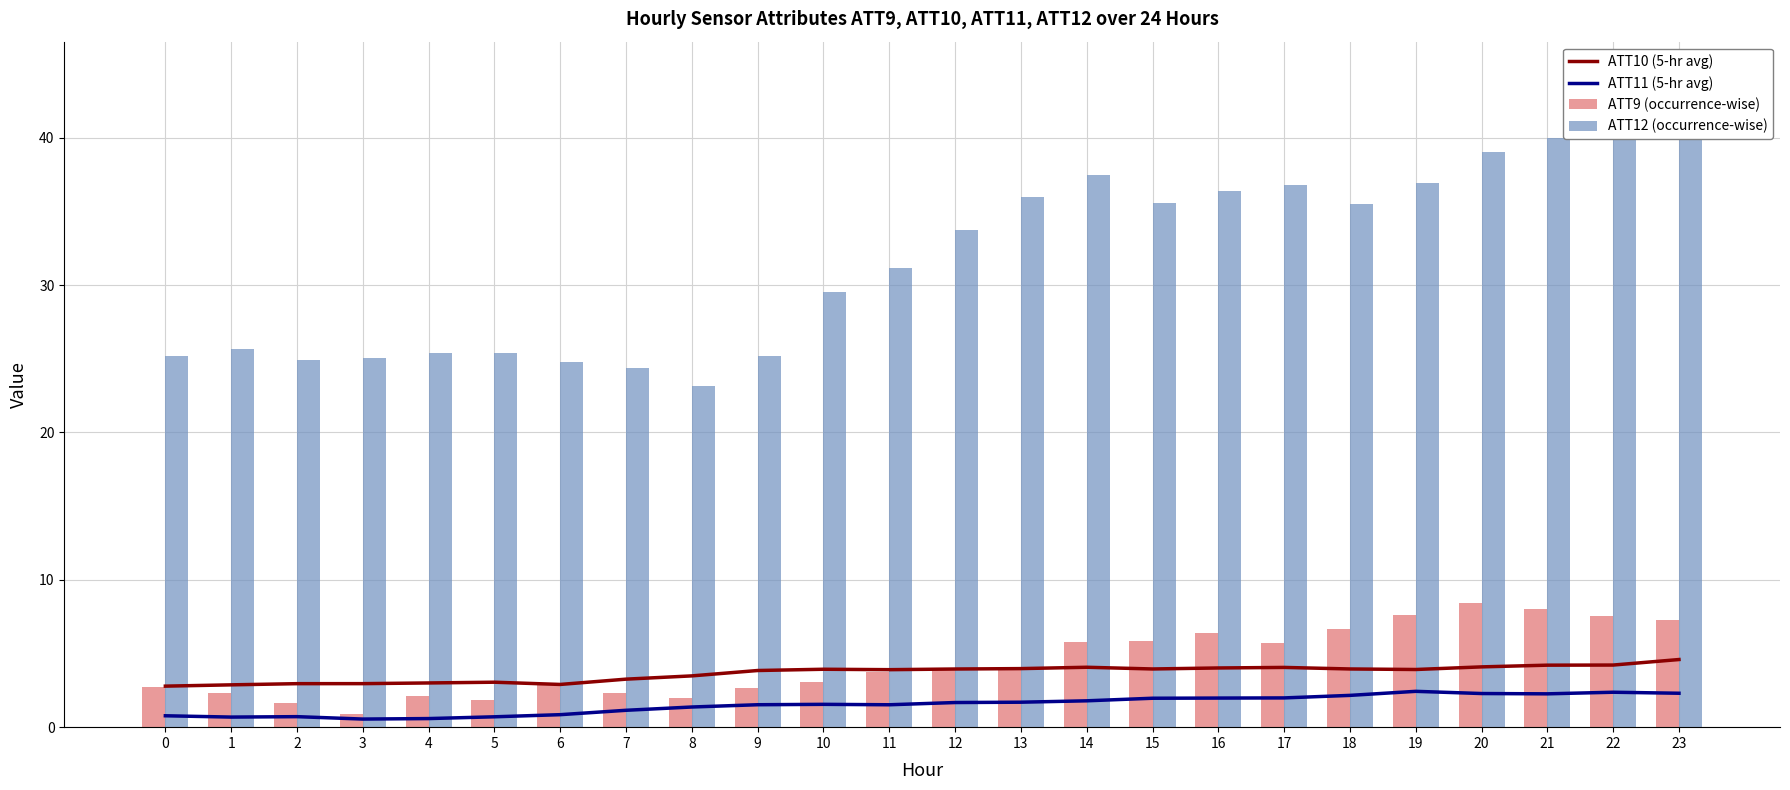

Which category has the highest value in the ATT11 (5-hr avg) series?

19